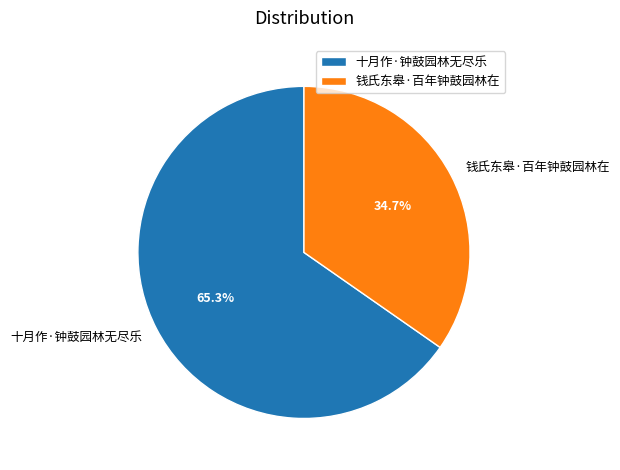

Which has a higher value, 钱氏东皋·百年钟鼓园林在 or 十月作·钟鼓园林无尽乐?

十月作·钟鼓园林无尽乐